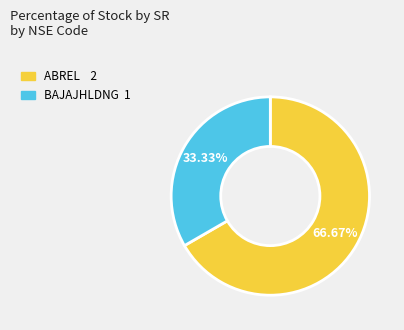

To the nearest percent, what portion does ABREL represent?

67%